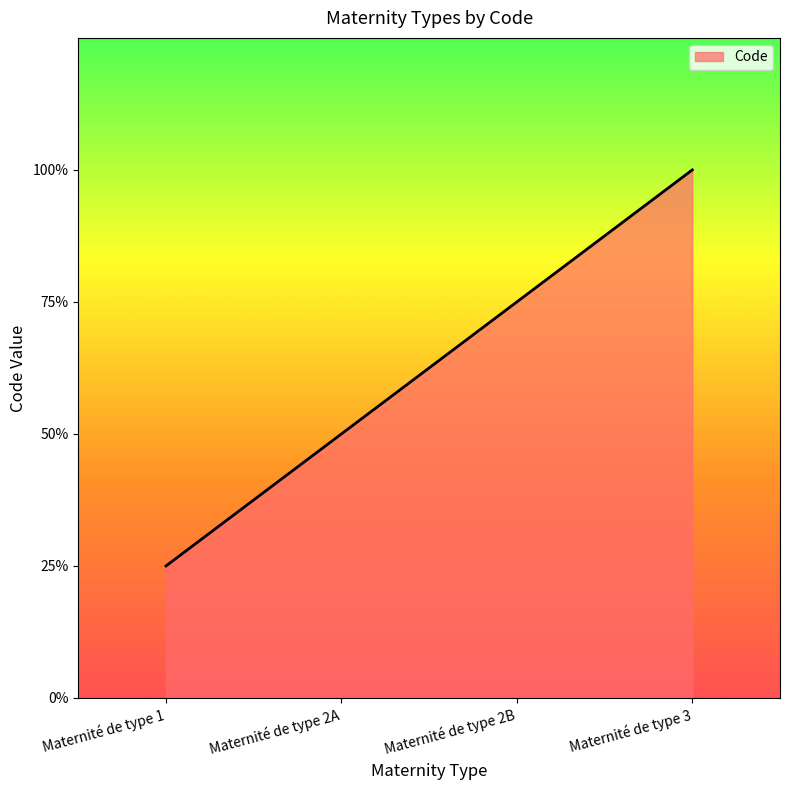

Is this an area chart (filled region under the line)?

Yes